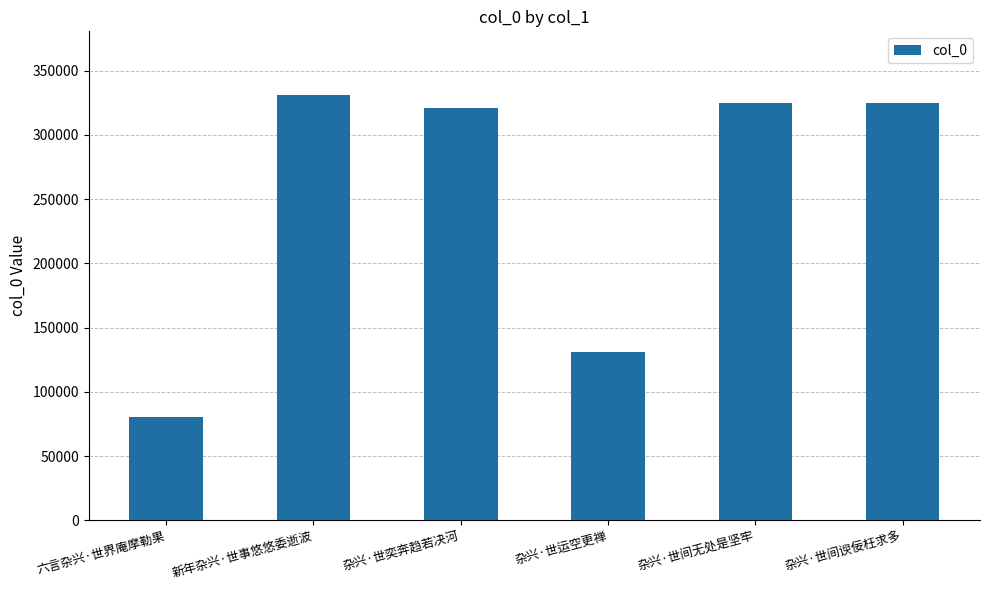

What position from the right is 六言杂兴·世界庵摩勒果?

6